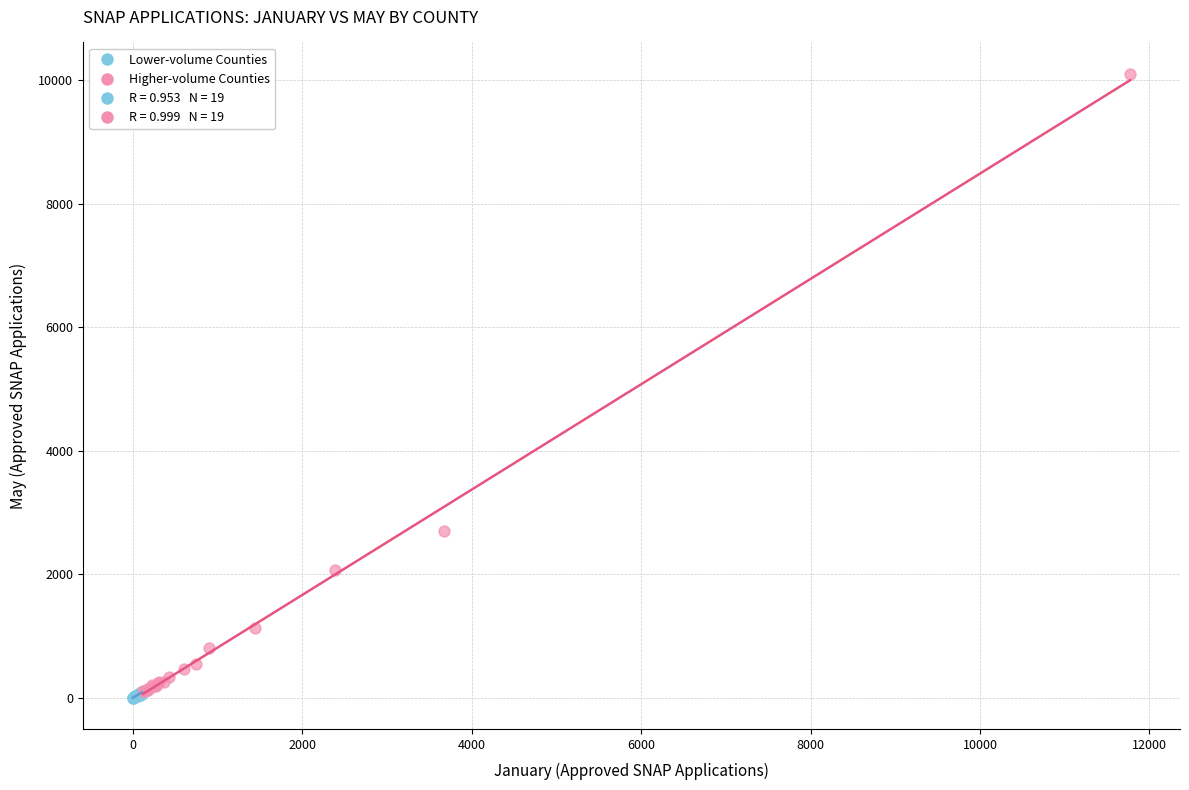

Which series contains the highest Y value?

Higher-volume Counties